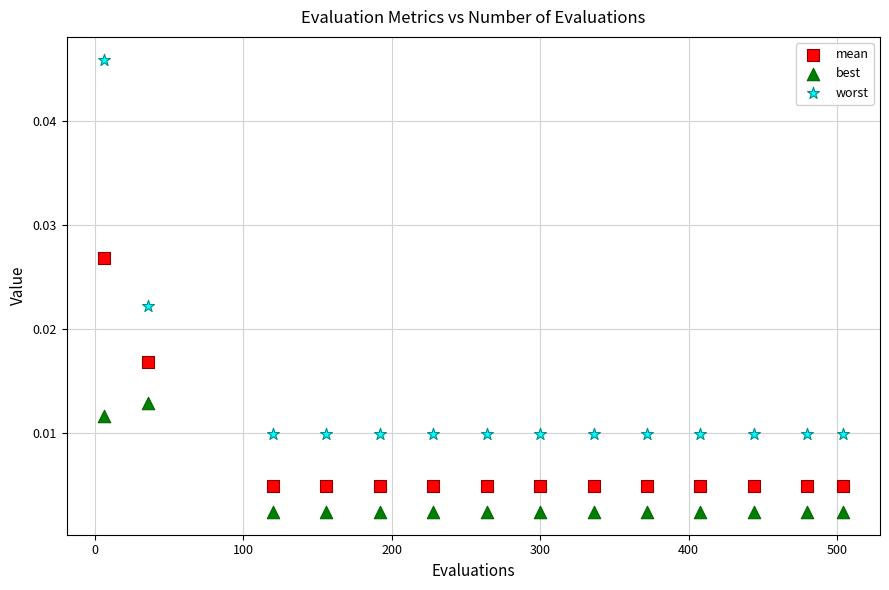

What are all the series names shown in the legend?

mean, best, worst